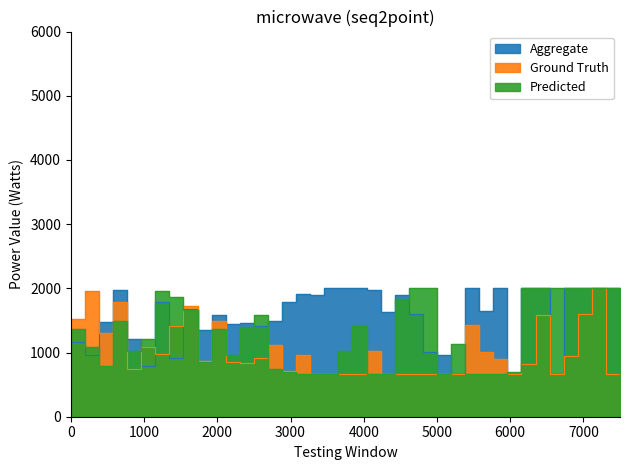

How many values in the Aggregate series exceed 1651?

20